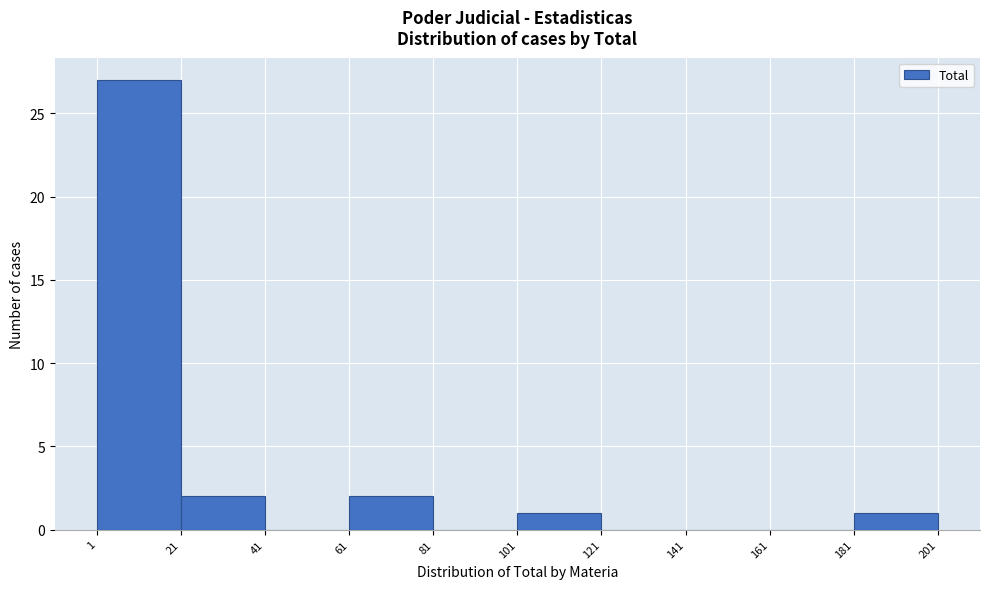

Reading left to right, transcribe this chart: for each bar, give the range it covers on the x-axis and its height. The values are not printed on the chart, so give them approximately, as read against the axis.

1 to 21: 27
21 to 41: 2
41 to 61: 0
61 to 81: 2
81 to 101: 0
101 to 121: 1
121 to 141: 0
141 to 161: 0
161 to 181: 0
181 to 201: 1